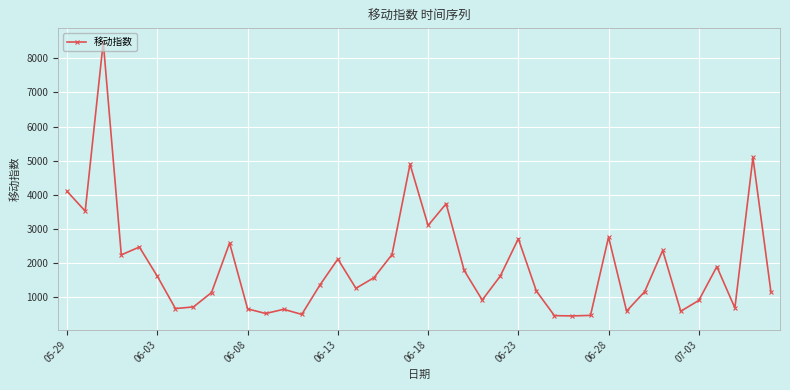

What is the maximum value shown in the chart?

8477